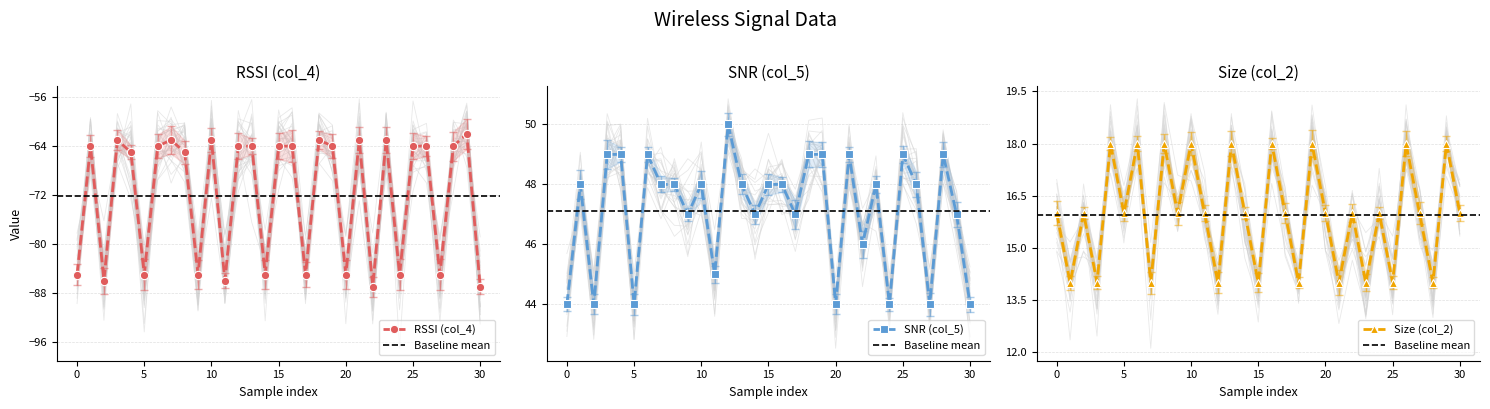

The value of RSSI (col_4) at 0 is -130. True or false?

False